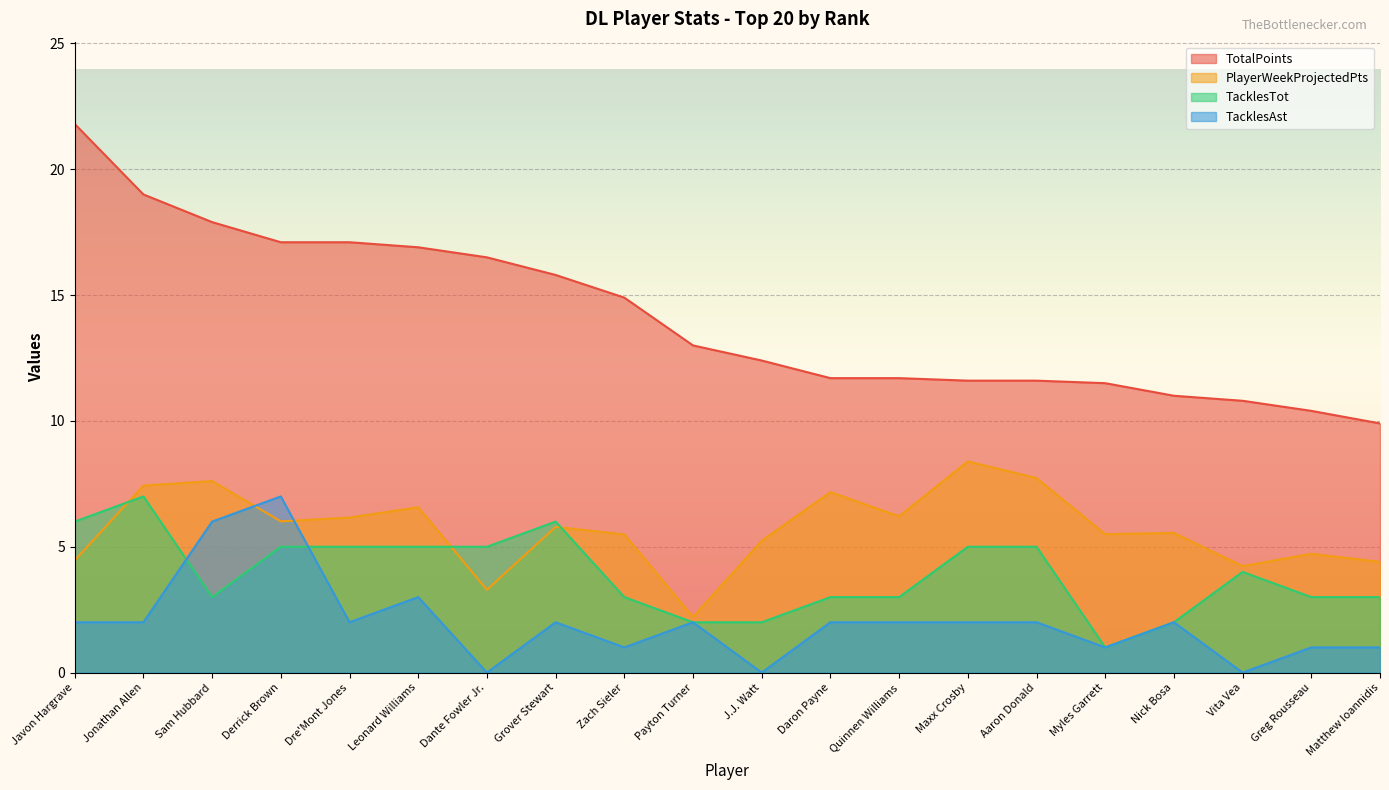

At which category does TacklesTot reach its first local peak?

Jonathan Allen